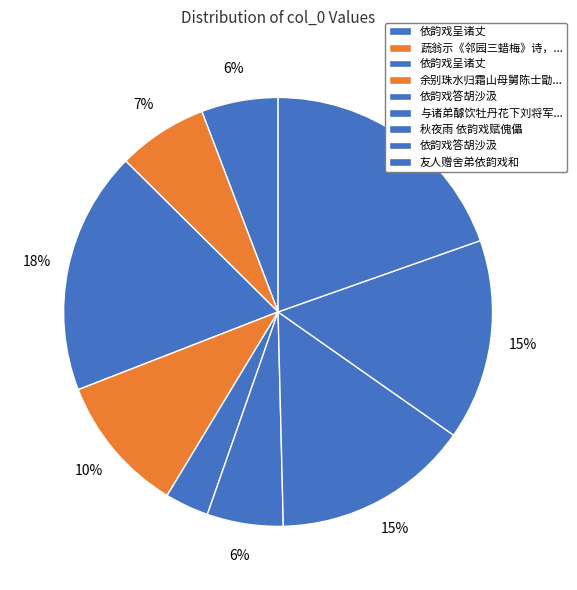

Count the number of slices in the pie.

9